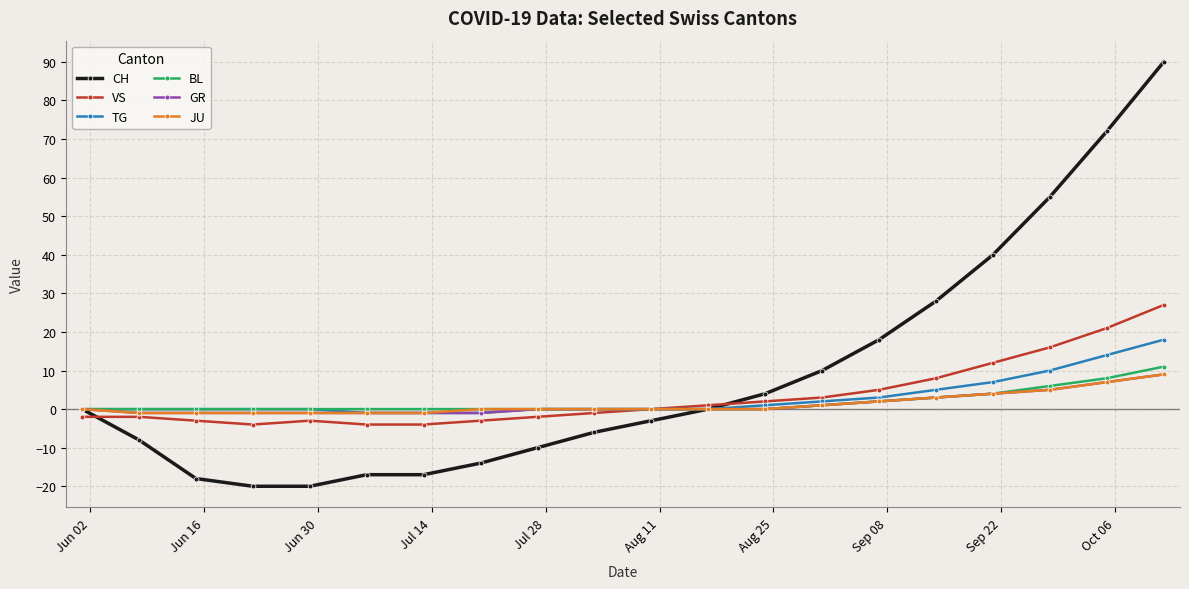

Reading left to right, list all the values displayed in this chart.

CH: 0	-8	-18	-20	-20	-17	-17	-14	-10	-6	-3	0	4	10	18	28	40	55	72	90
VS: -2	-2	-3	-4	-3	-4	-4	-3	-2	-1	0	1	2	3	5	8	12	16	21	27
TG: 0	0	0	0	0	-1	-1	-1	0	0	0	0	1	2	3	5	7	10	14	18
BL: 0	0	0	0	0	0	0	0	0	0	0	0	0	1	2	3	4	6	8	11
GR: 0	-1	-1	-1	-1	-1	-1	-1	0	0	0	0	0	1	2	3	4	5	7	9
JU: 0	-1	-1	-1	-1	-1	-1	0	0	0	0	0	0	1	2	3	4	5	7	9